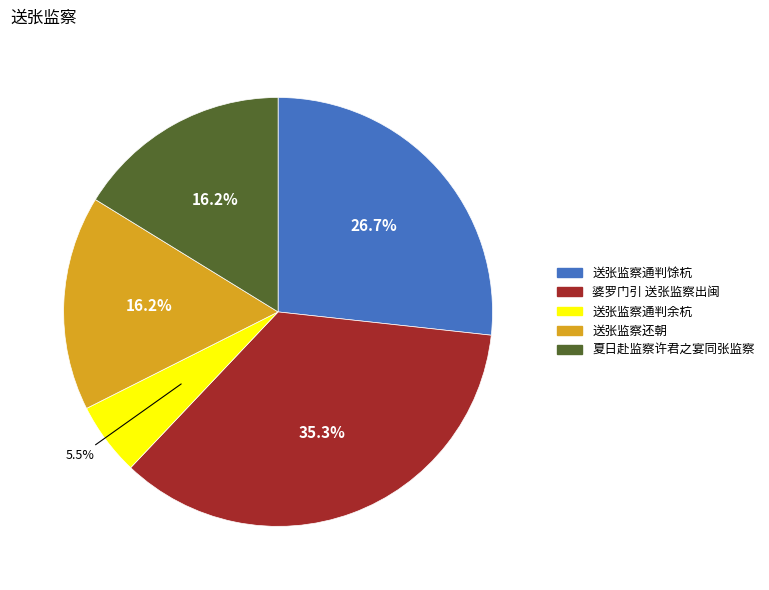

What is the largest slice in the pie chart?

婆罗门引 送张监察出闽